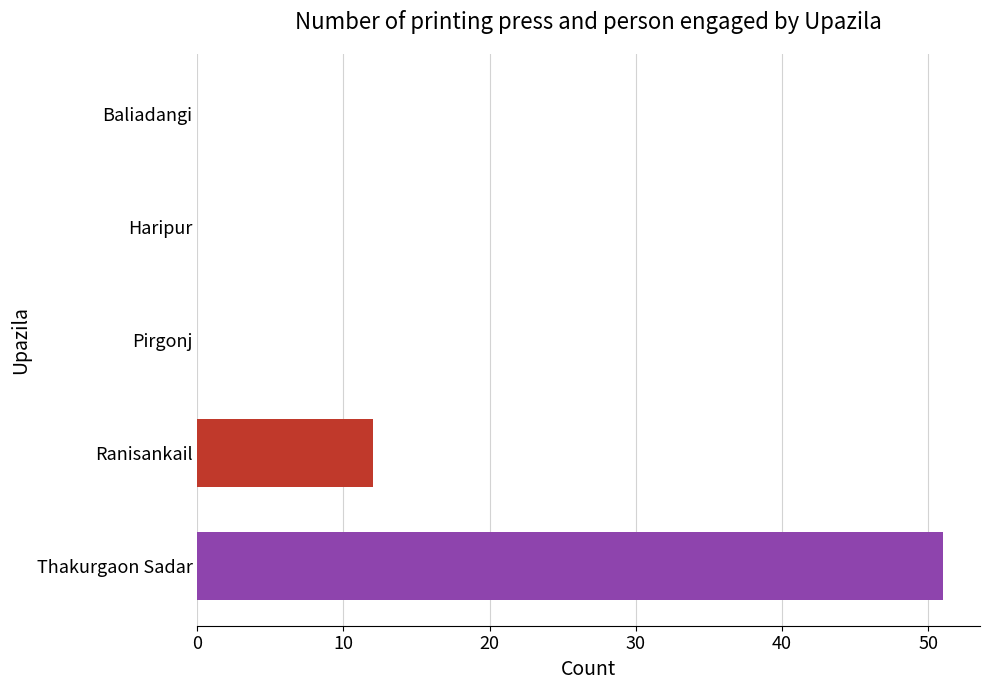

Between Pirgonj and Thakurgaon Sadar, which is larger?

Thakurgaon Sadar